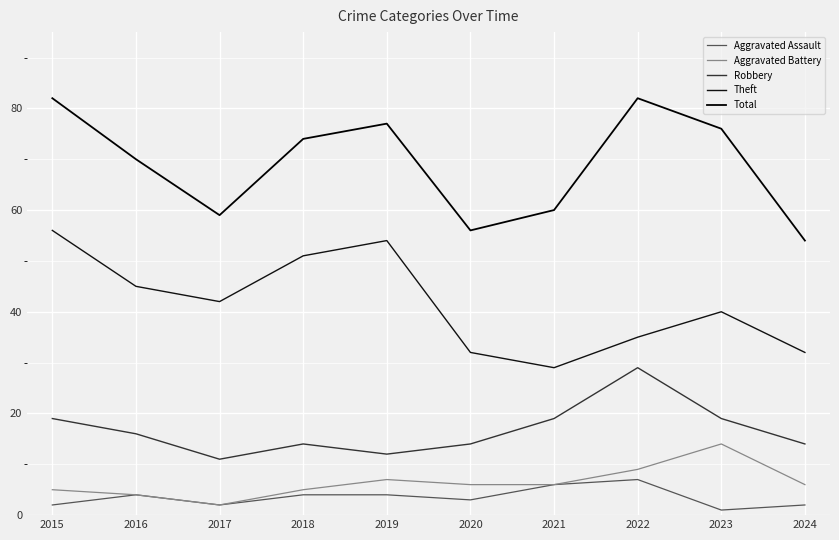

Reading left to right, transcribe all the data shown in this chart.

Aggravated Assault: 2015=2	2016=4	2017=2	2018=4	2019=4	2020=3	2021=6	2022=7	2023=1	2024=2
Aggravated Battery: 2015=5	2016=4	2017=2	2018=5	2019=7	2020=6	2021=6	2022=9	2023=14	2024=6
Robbery: 2015=19	2016=16	2017=11	2018=14	2019=12	2020=14	2021=19	2022=29	2023=19	2024=14
Theft: 2015=56	2016=45	2017=42	2018=51	2019=54	2020=32	2021=29	2022=35	2023=40	2024=32
Total: 2015=82	2016=70	2017=59	2018=74	2019=77	2020=56	2021=60	2022=82	2023=76	2024=54